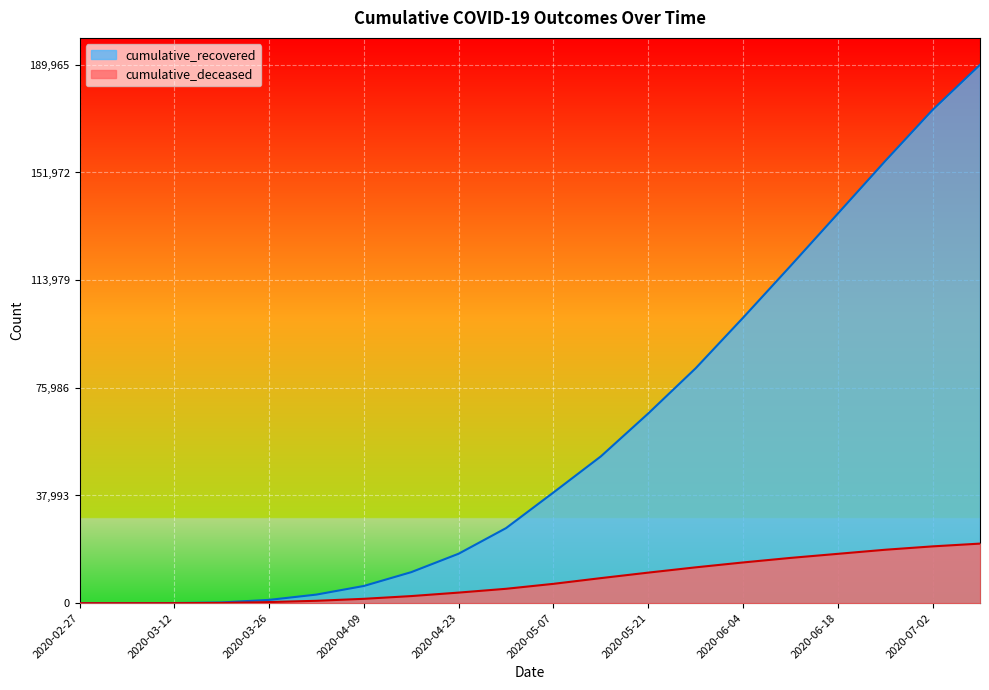

At which label does cumulative_recovered first exceed 39058?

2020-05-14